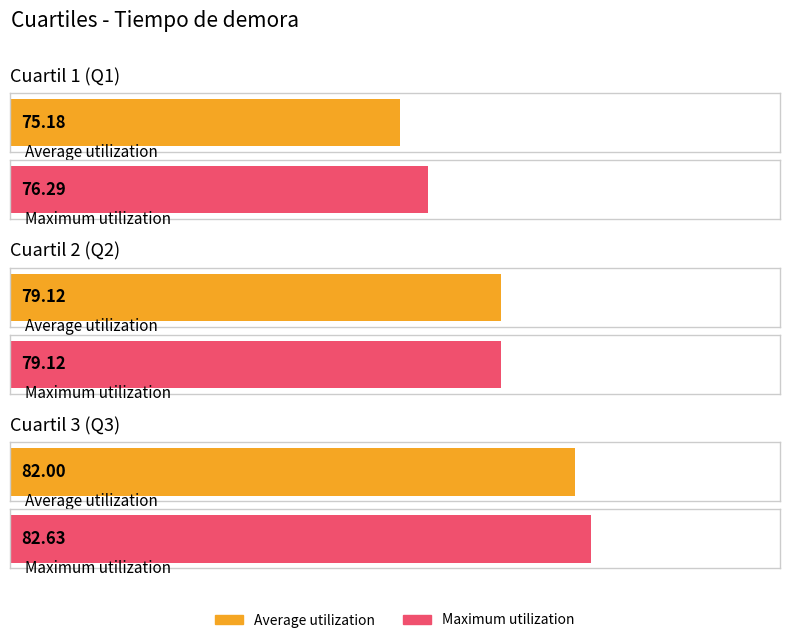

What is the minimum value for Average utilization?

75.2